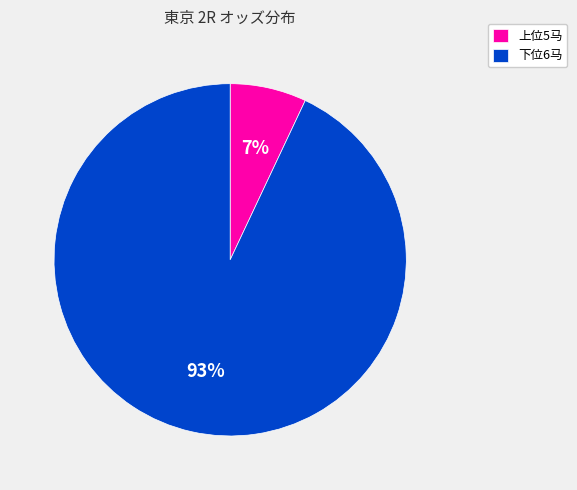

To the nearest percent, what is the average slice percentage?

50%